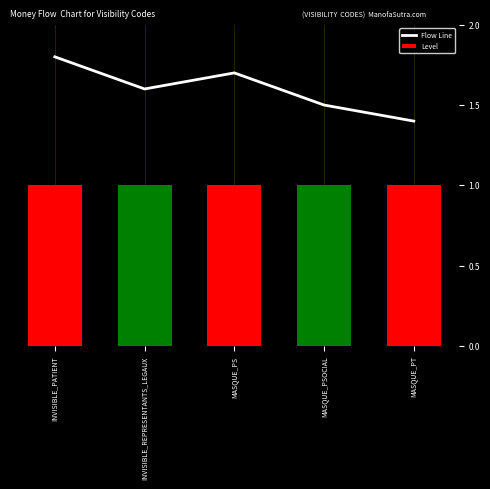

Which series changed the most between INVISIBLE_PATIENT and MASQUE_PS?

Flow Line